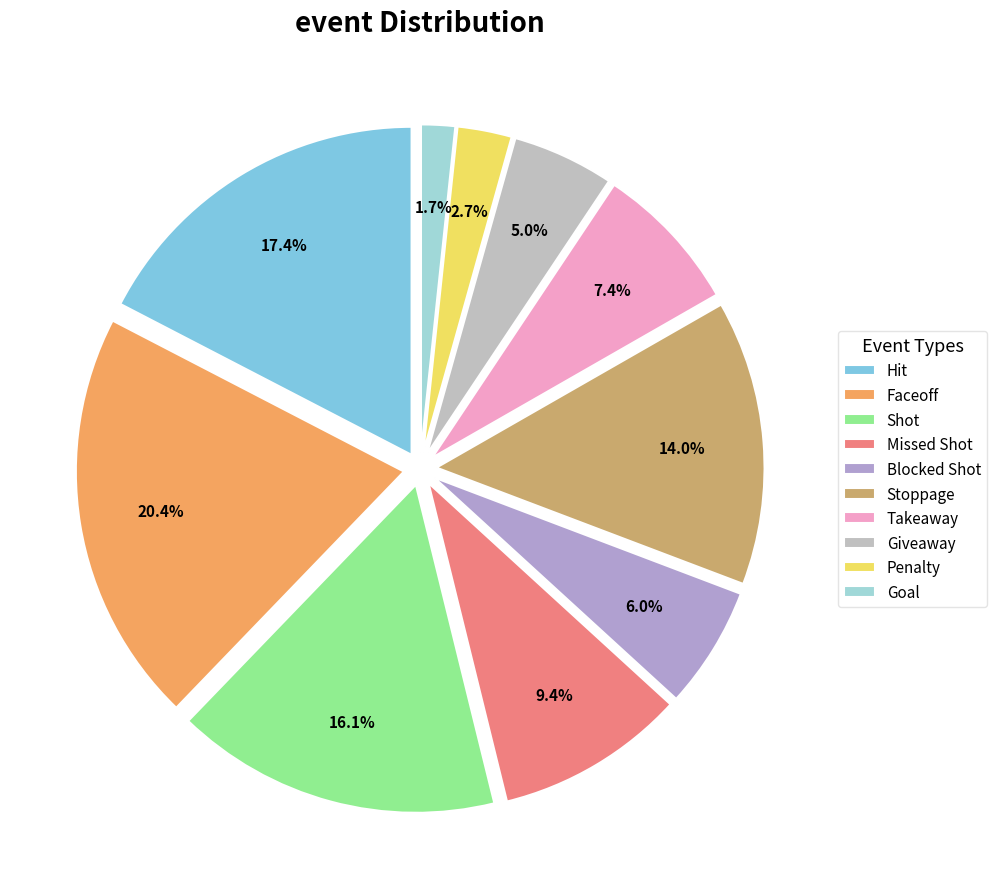

Do Hit and Blocked Shot together represent more than half of the pie?

No